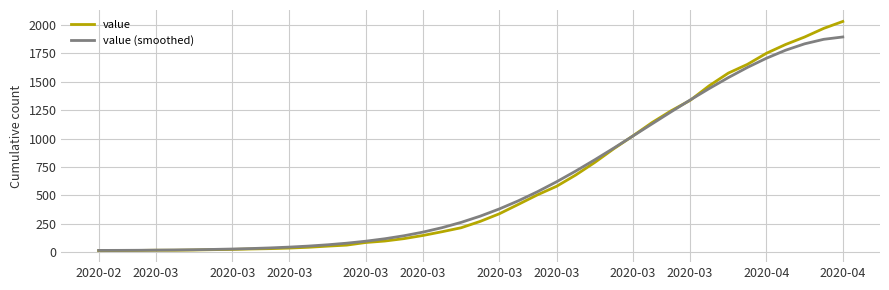

What is the maximum value shown in the chart?

2032.0